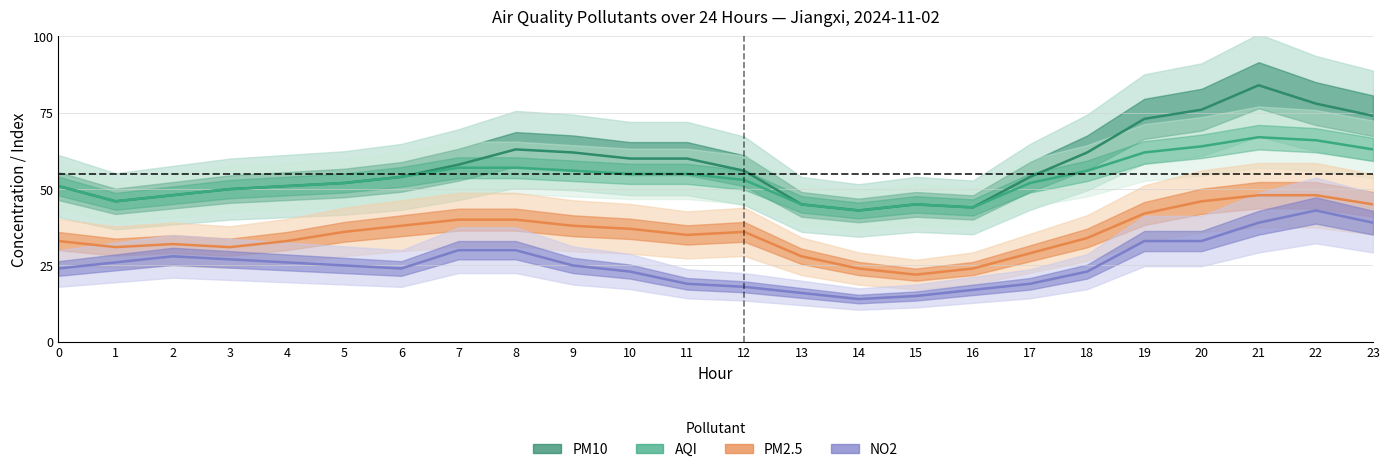

True or false: AQI and NO2 intersect in this chart.

False